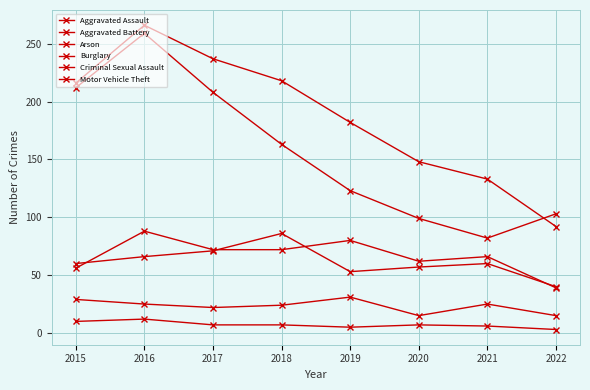

At how many categories does at least one series exceed 47?

8